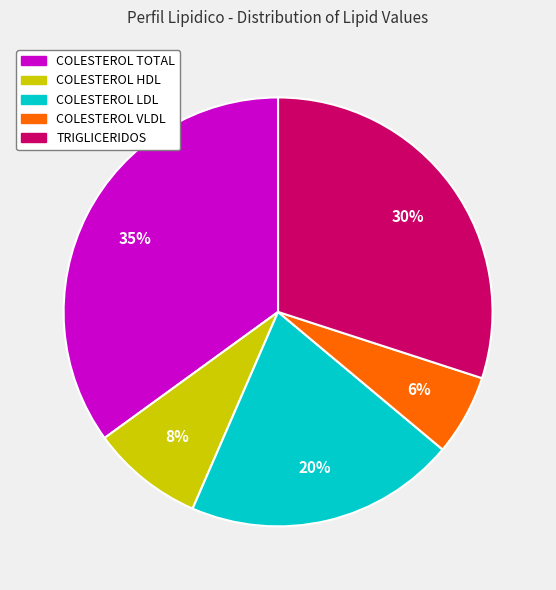

Is COLESTEROL HDL the majority of the pie?

No